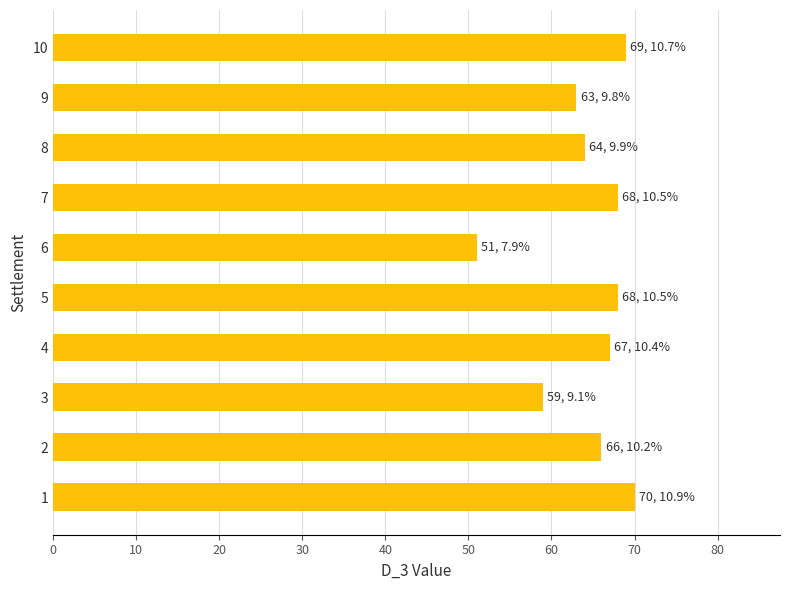

How many data points does each series have?

10